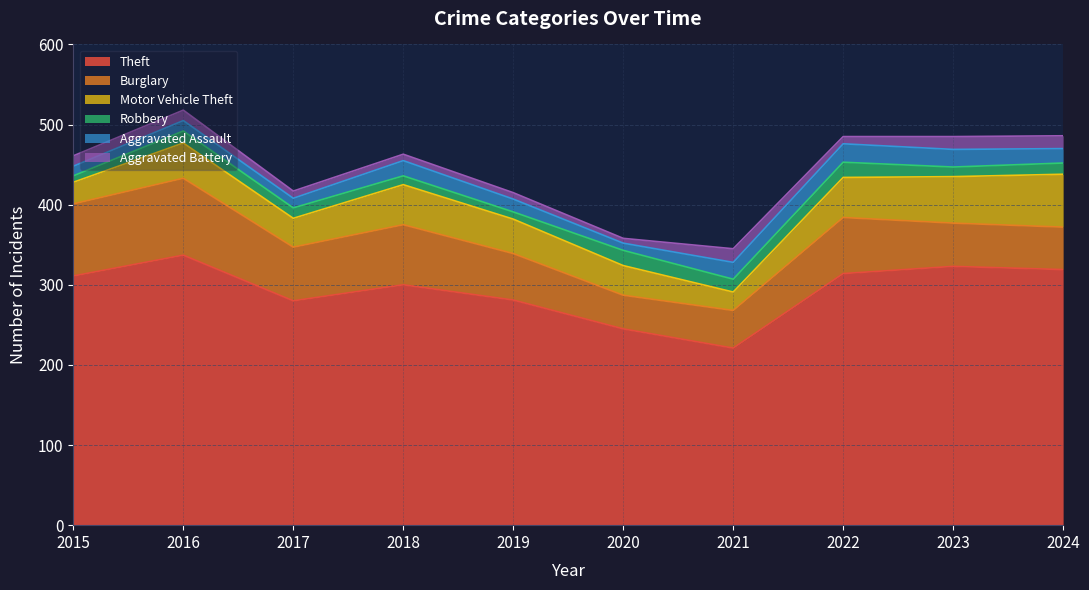

How many categories are shown in the chart?

10